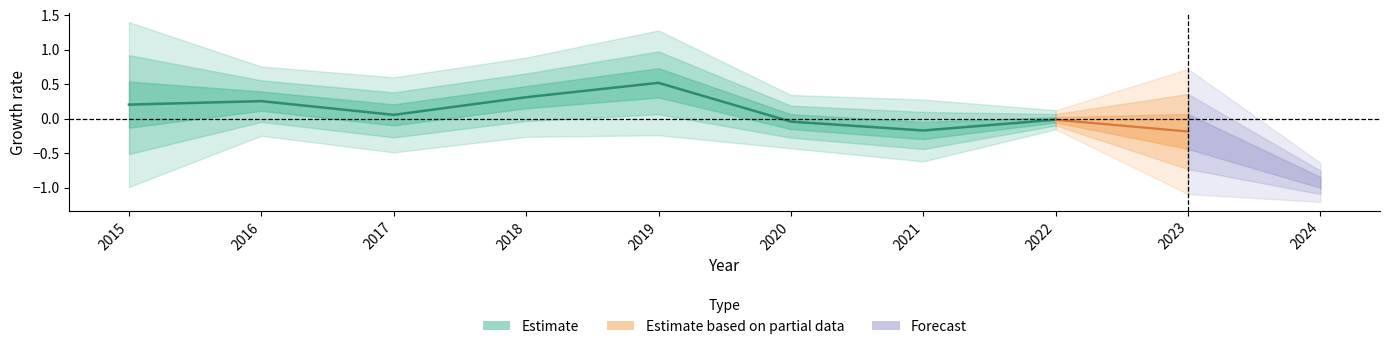

How many positive values are there?

5